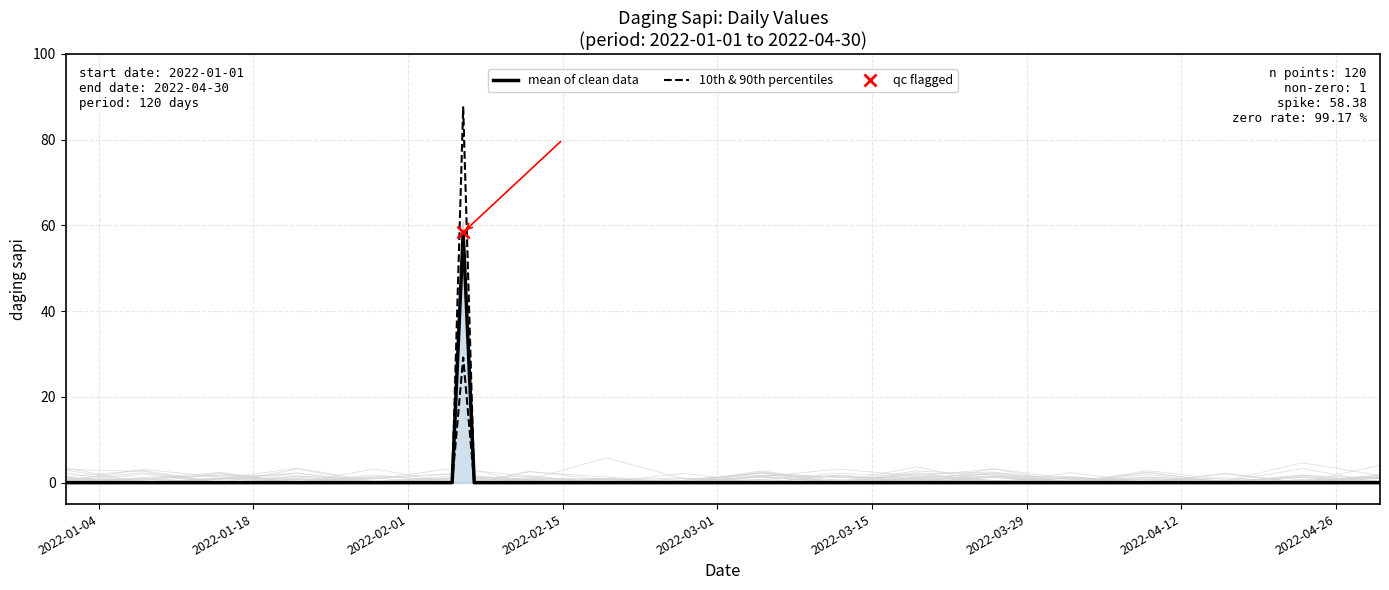

Which label corresponds to the smallest value in the chart?

2022-01-04